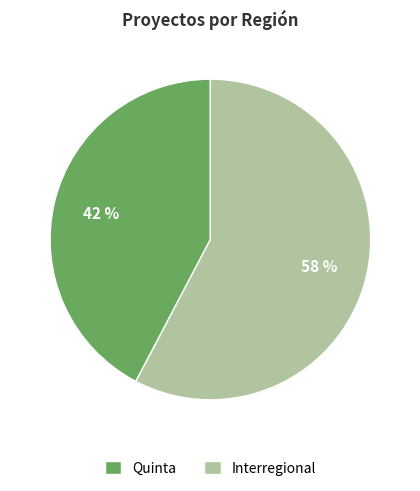

Is it true that Quinta is 33% of the pie?

False